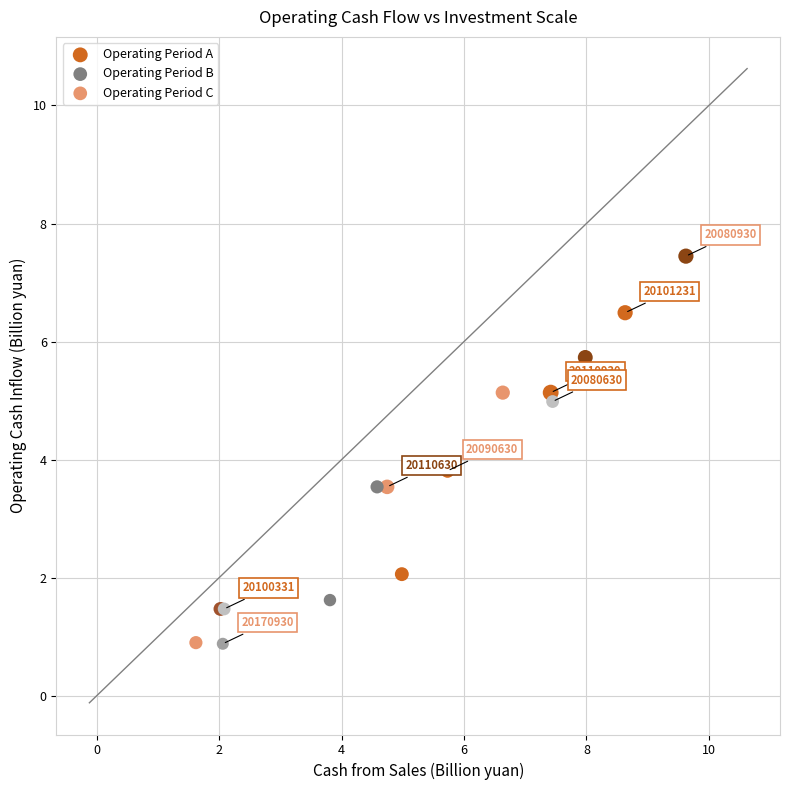

Which series has the widest spread of Y values?

Operating Period C